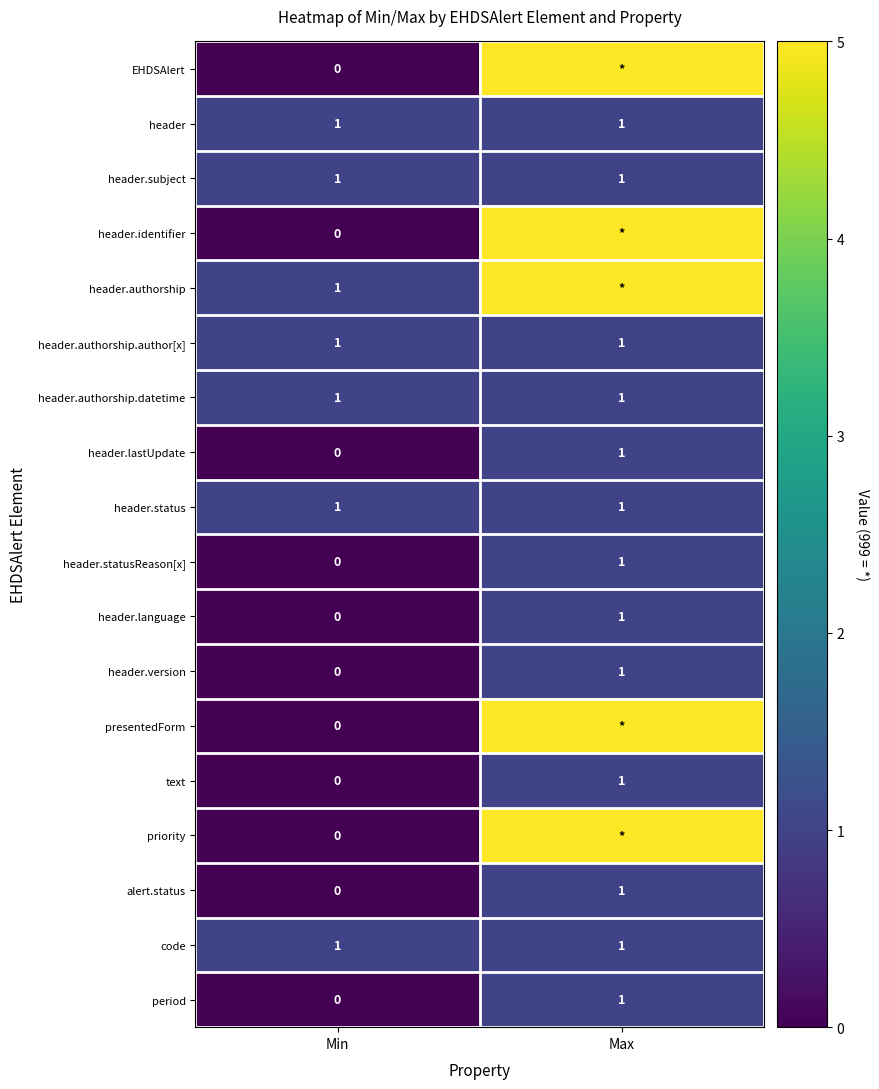

Which category has the lowest value in the header.version series?

Min